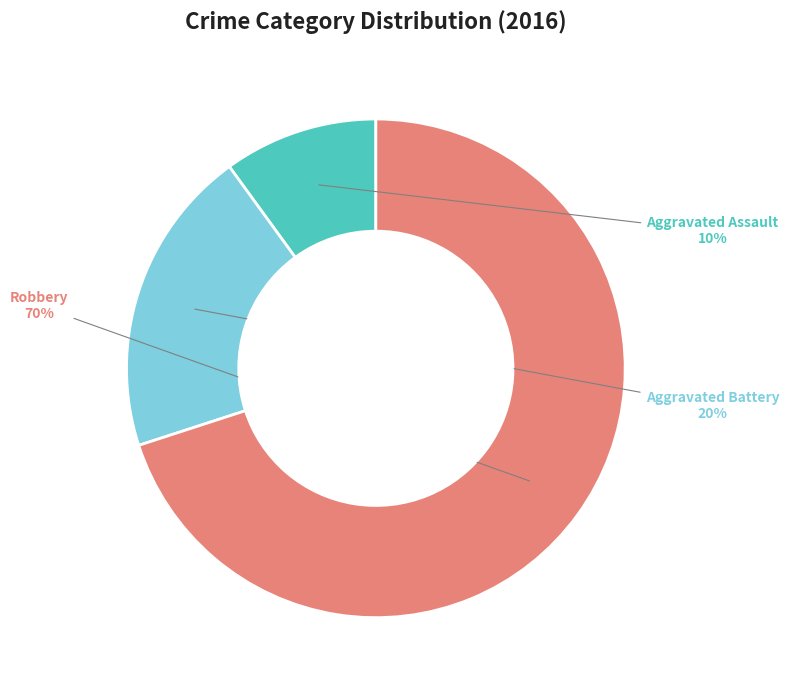

Is there a majority slice in this chart?

Yes